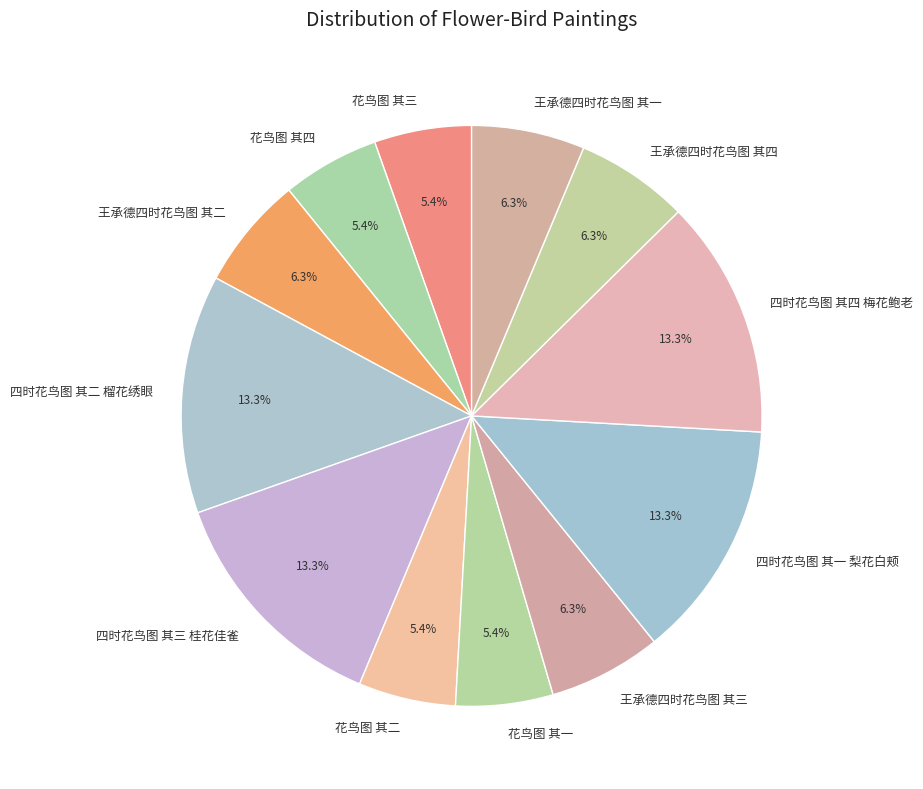

To the nearest percent, what is the difference between the largest and smallest slice percentages?

8%